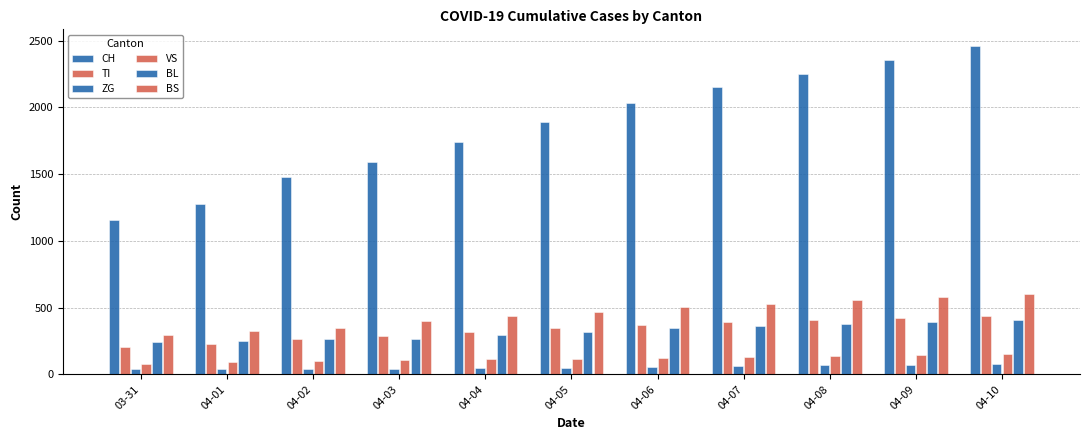

What position from the left is 04-09?

10